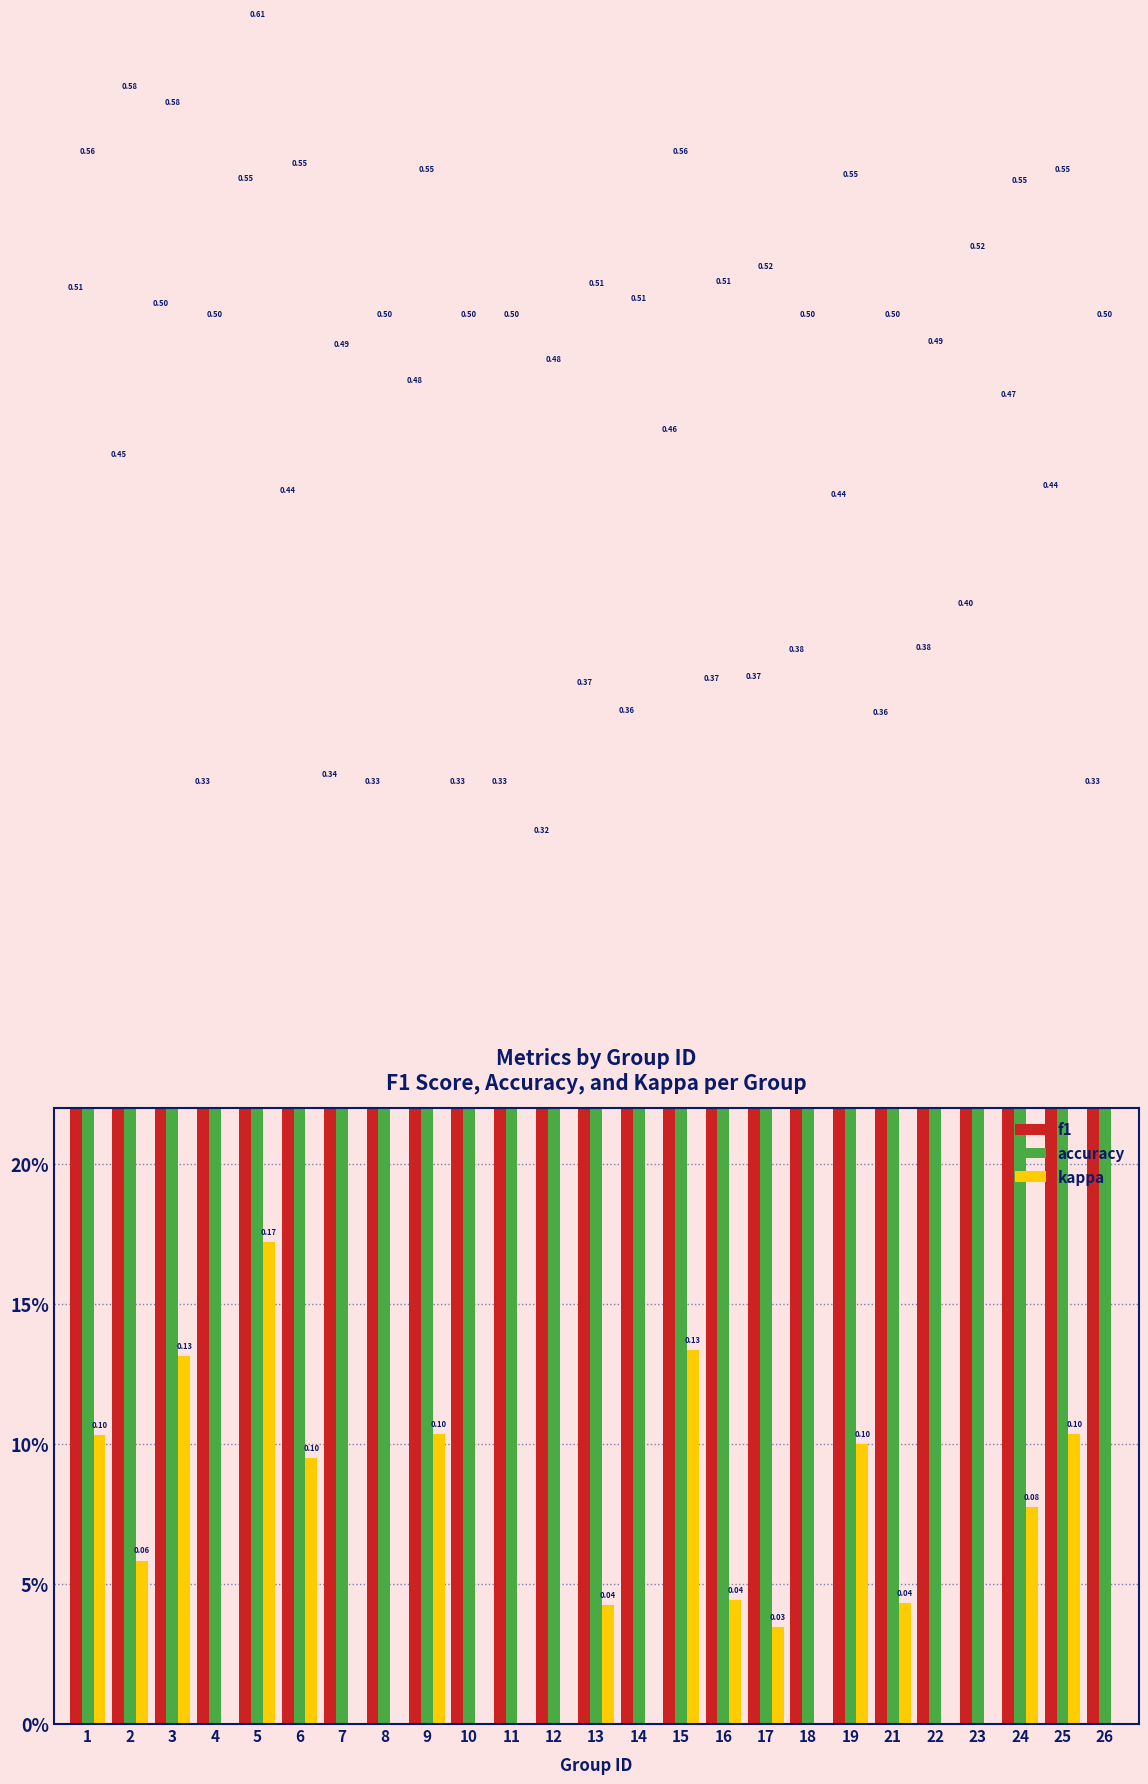

Which has a higher value, 1 or 5?

5